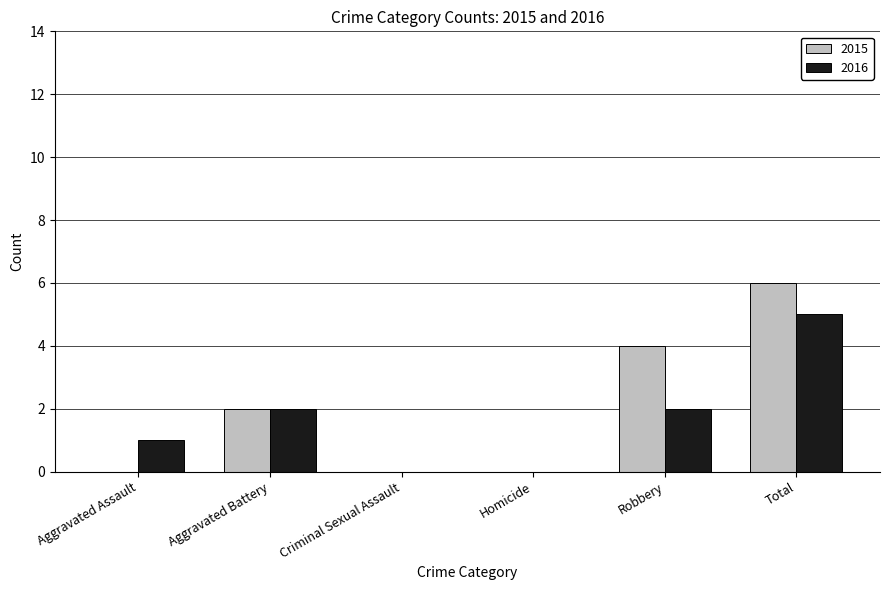

How many groups of bars are there?

6